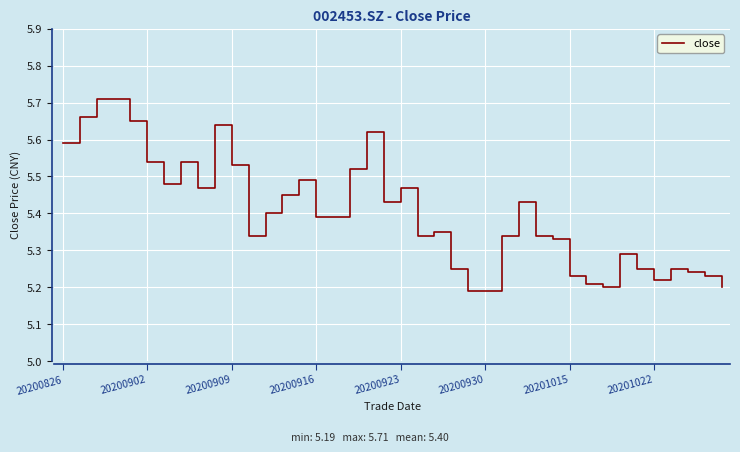

What is the difference between the maximum and minimum values?

0.5